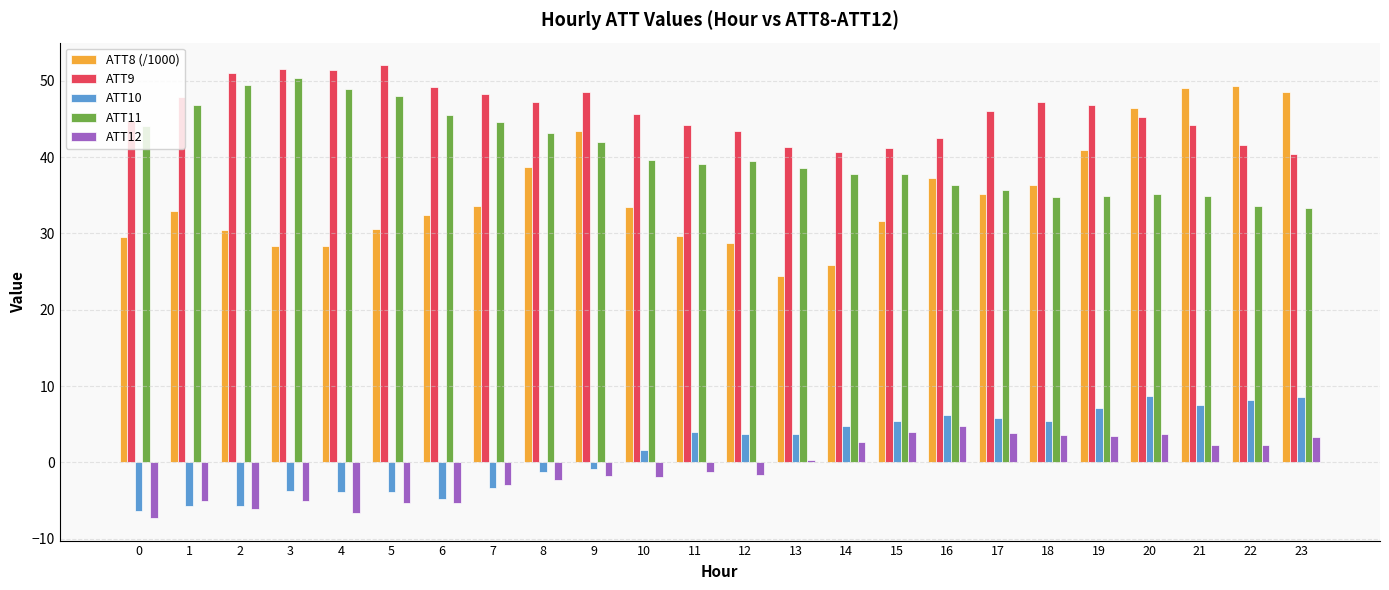

How many bars are there in each group?

5